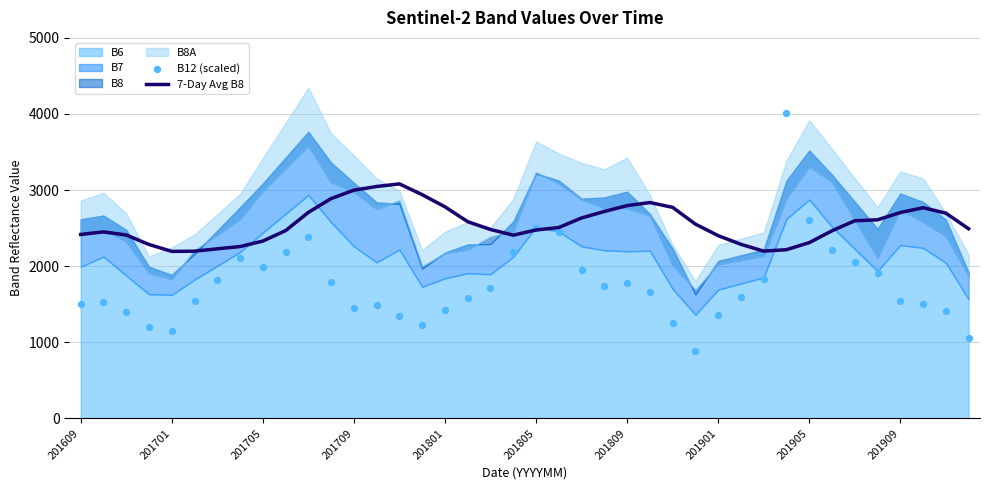

Which series has the largest total across all categories?

7-Day Avg B8